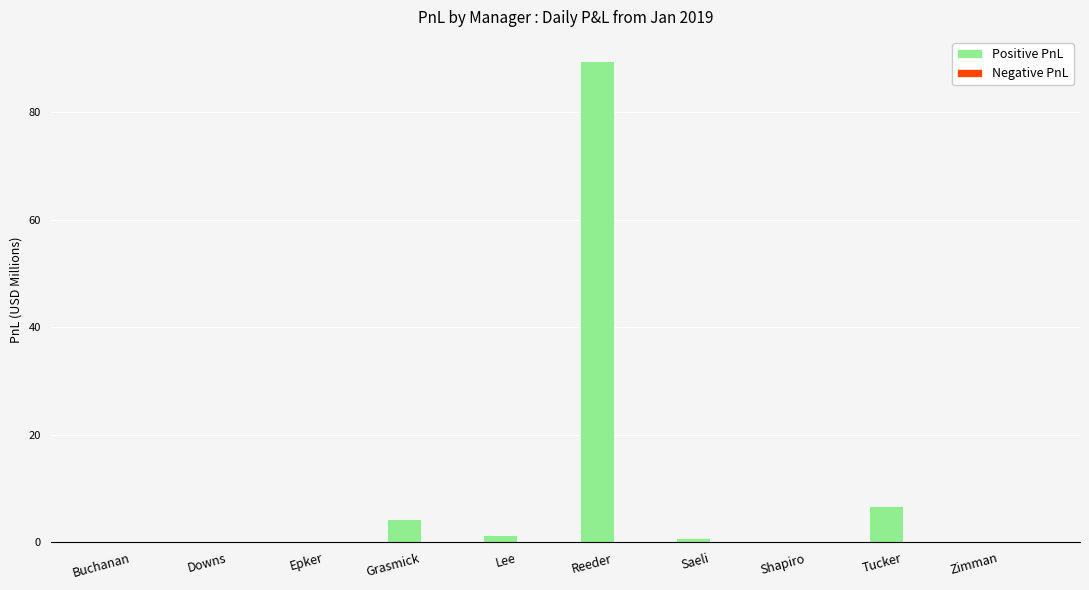

What is the total value across all series at Grasmick?

4.4